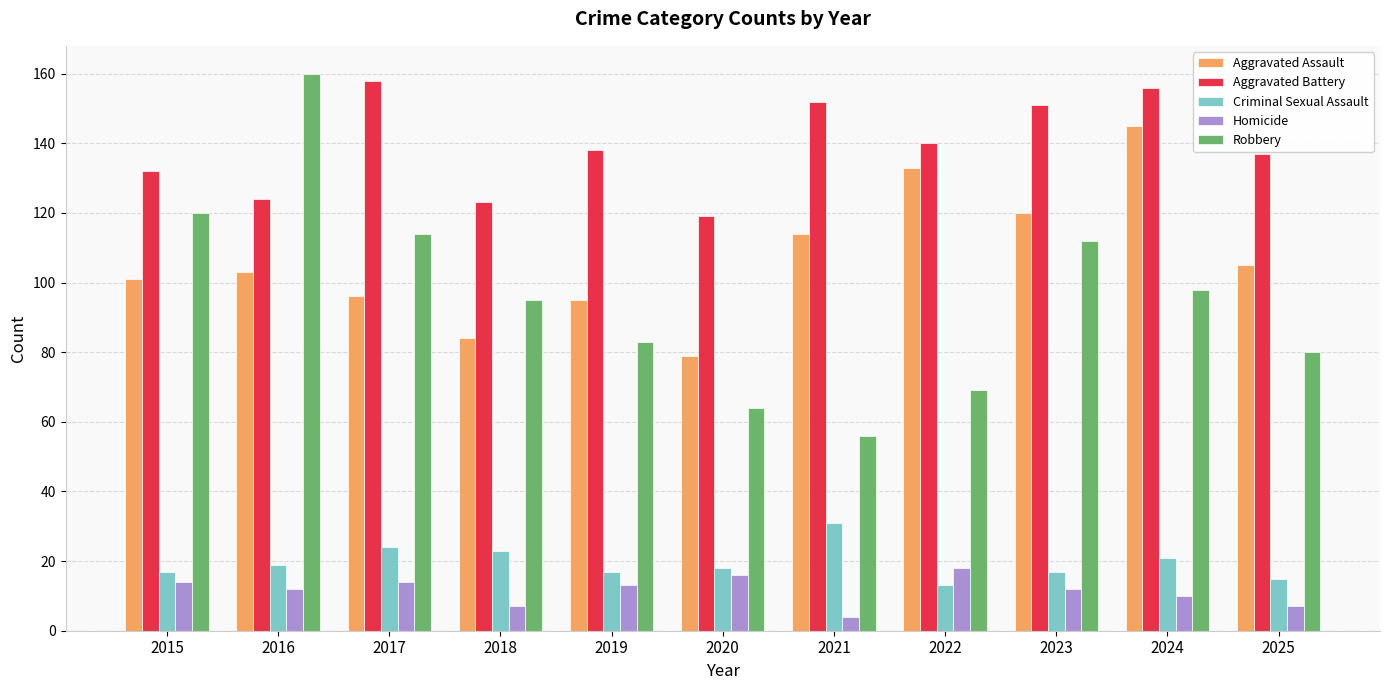

Which label corresponds to the largest value in the chart?

2016